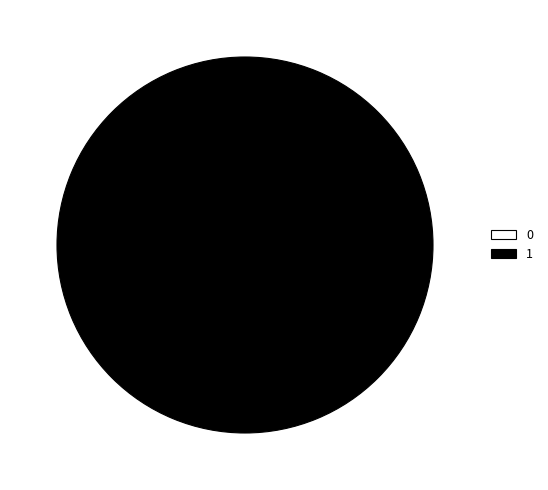

Do 1 and 0 together represent more than half of the pie?

Yes